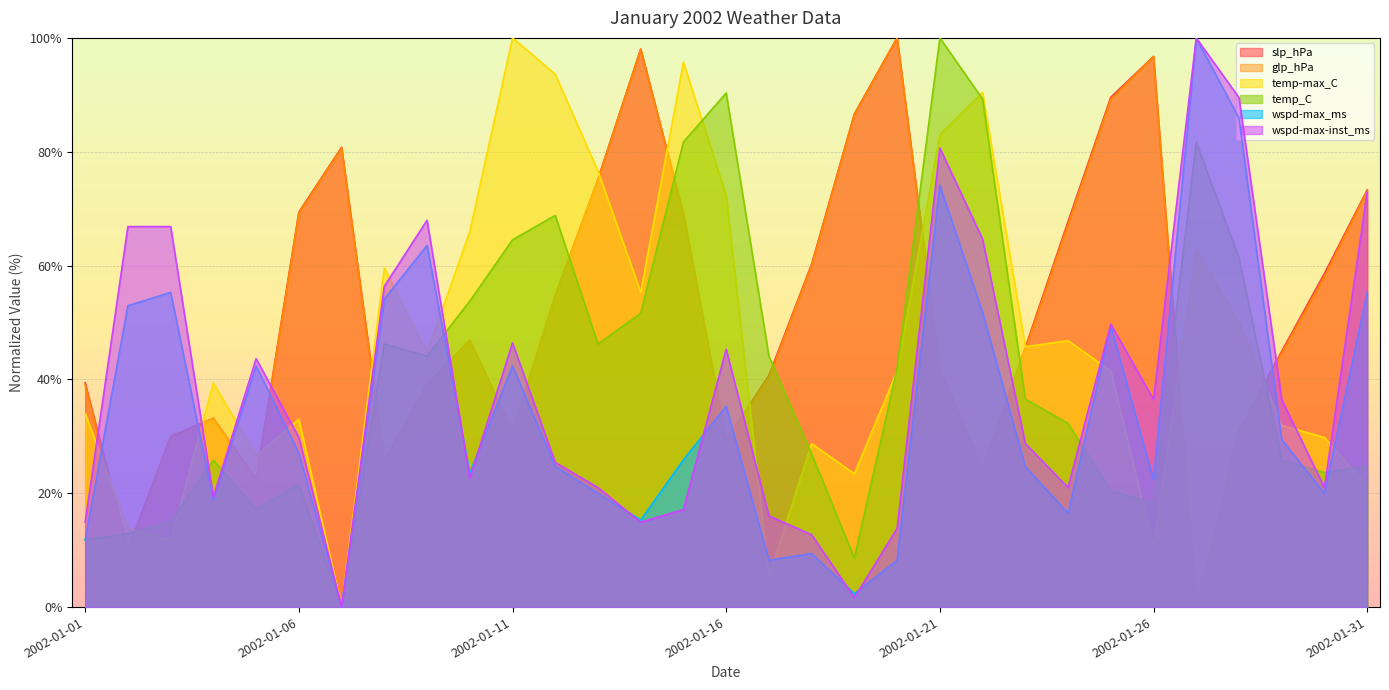

List the labels in order of wspd-max-inst_ms value, smallest first.

2002-01-07, 2002-01-19, 2002-01-18, 2002-01-20, 2002-01-01, 2002-01-14, 2002-01-17, 2002-01-15, 2002-01-04, 2002-01-13, 2002-01-24, 2002-01-30, 2002-01-10, 2002-01-12, 2002-01-23, 2002-01-06, 2002-01-26, 2002-01-29, 2002-01-05, 2002-01-16, 2002-01-11, 2002-01-25, 2002-01-08, 2002-01-22, 2002-01-02, 2002-01-03, 2002-01-09, 2002-01-31, 2002-01-21, 2002-01-28, 2002-01-27